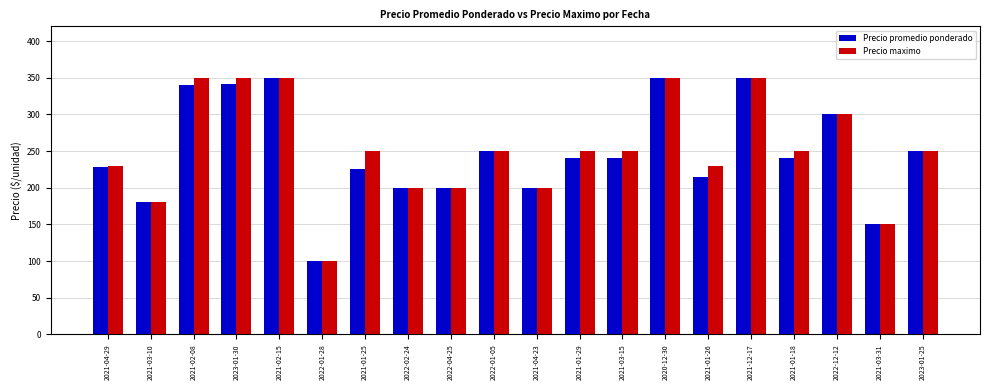

What is the difference between the Precio promedio ponderado values at 2021-01-26 and 2021-03-10?

35